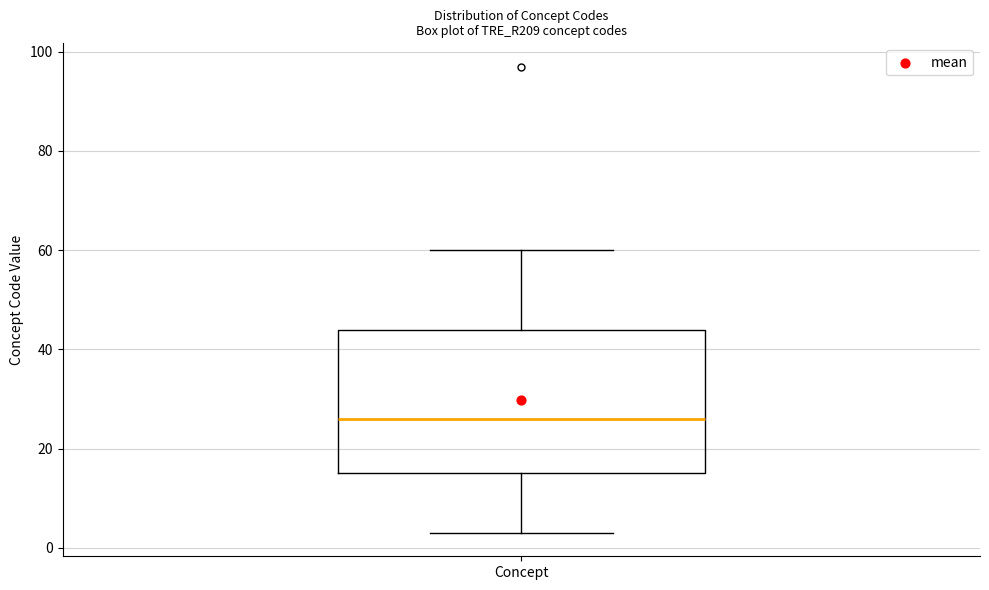

Where does the upper whisker of the box for Concept end on the y-axis? The values are not printed on the chart, so give them approximately, as read against the axis.

60